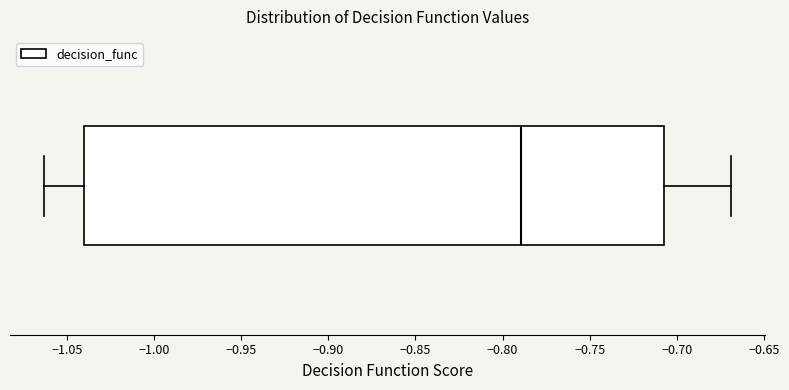

Where does the right whisker of the box end on the x-axis? The values are not printed on the chart, so give them approximately, as read against the axis.

-0.670